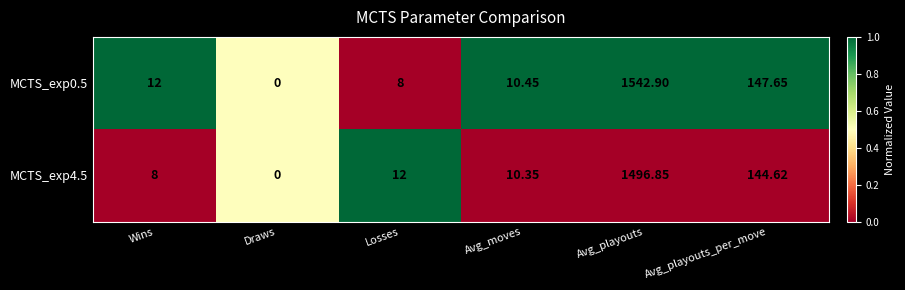

Rank the categories by MCTS_exp4.5 value from highest to lowest.

Avg_playouts, Avg_playouts_per_move, Losses, Avg_moves, Wins, Draws